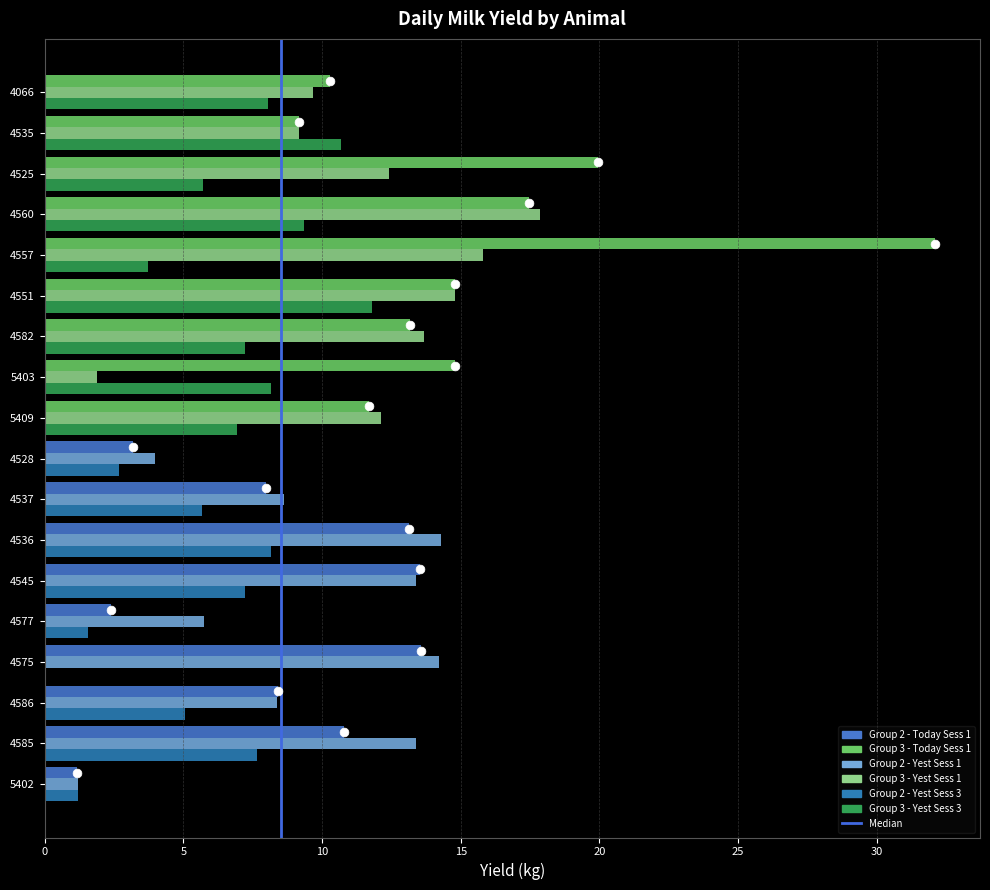

Which series reaches the minimum Y coordinate?

Yield Yesterday Session 3